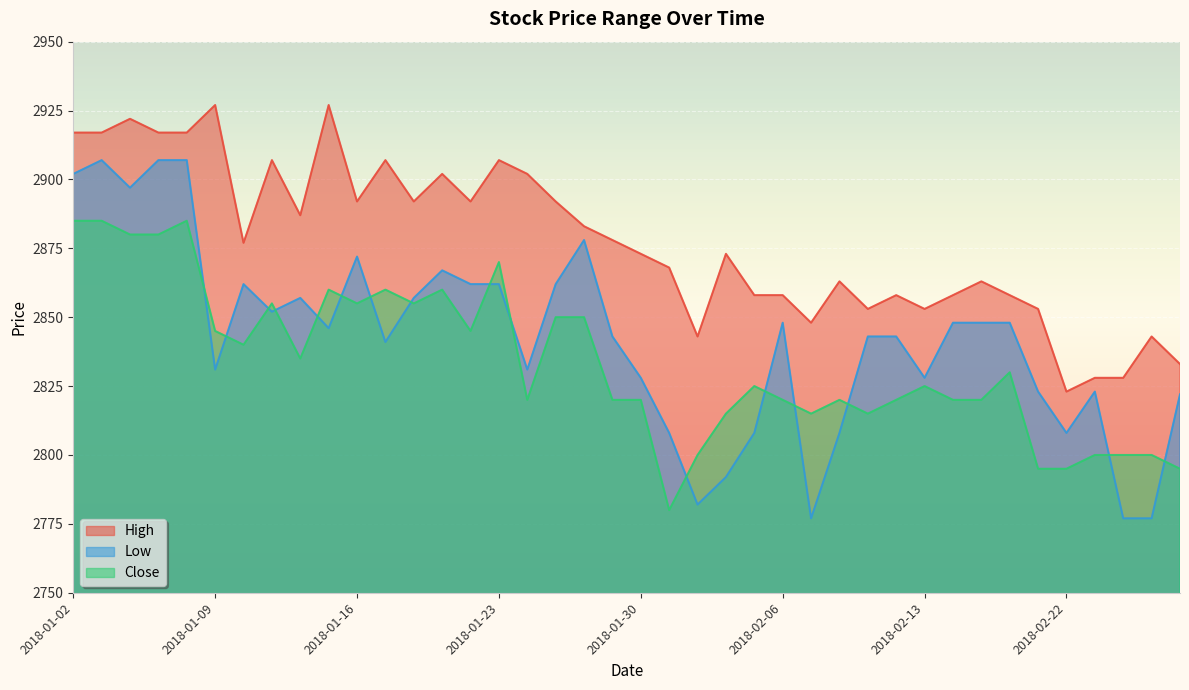

What is the sum of the Low values at 2018-01-10 and 2018-02-13?

5690